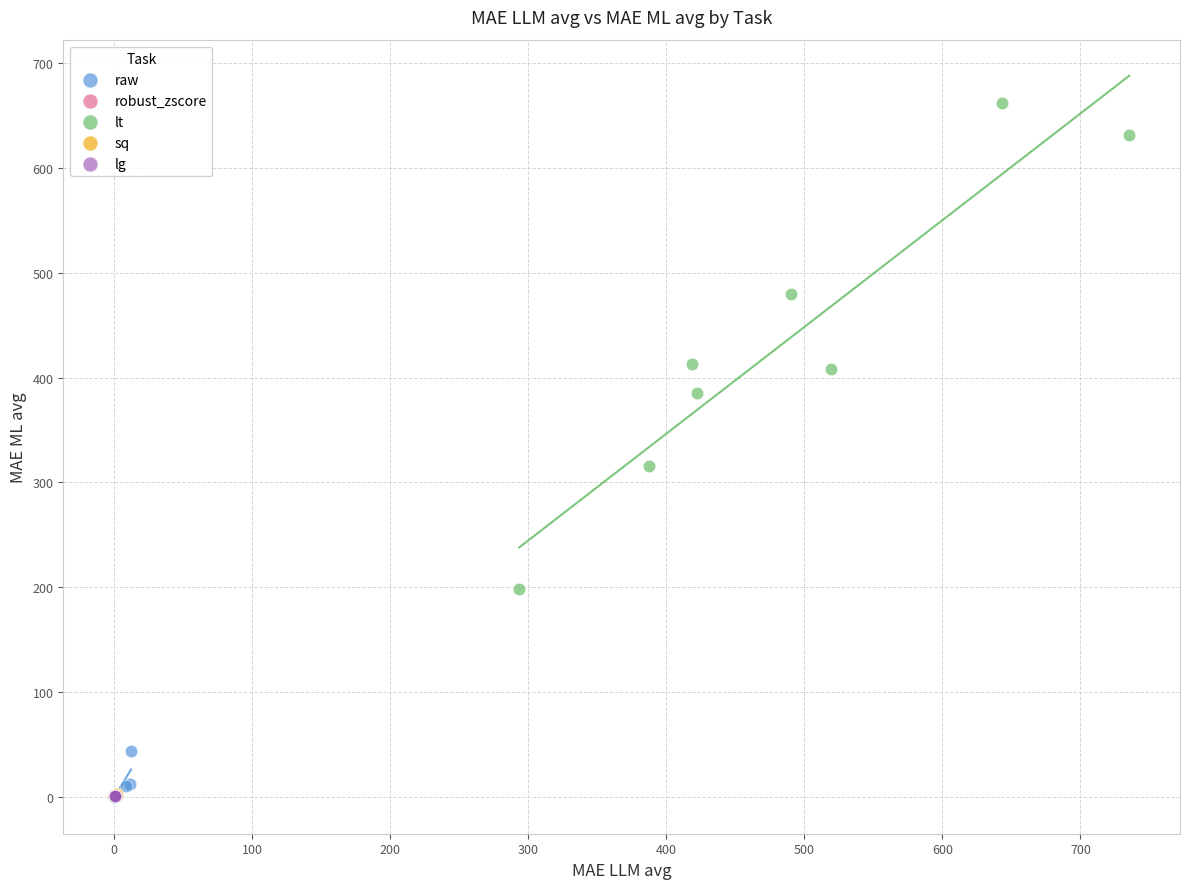

Which series has the largest Y range (max minus min)?

lt